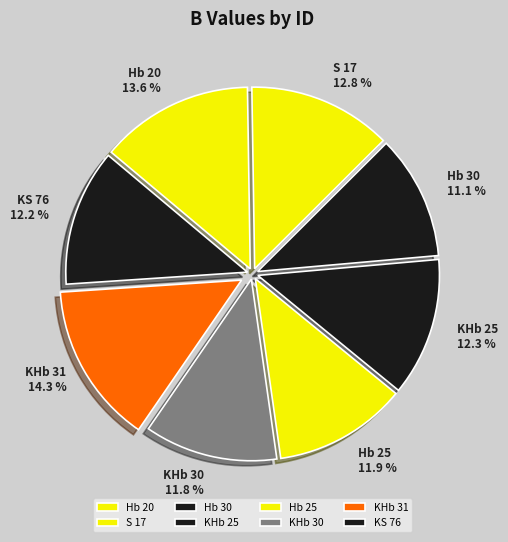

Which slice is the smallest?

Hb 30